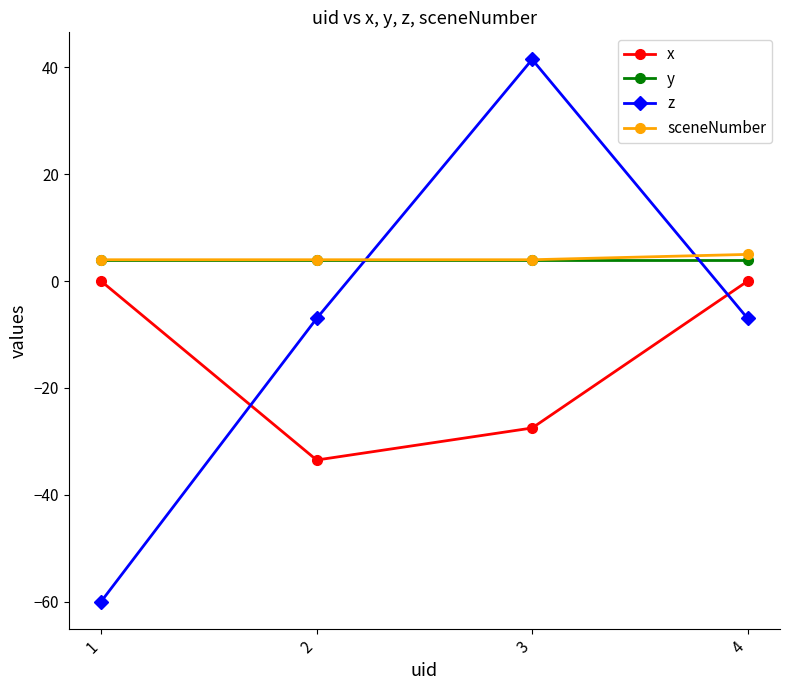

How many intersections are there between y and z?

2